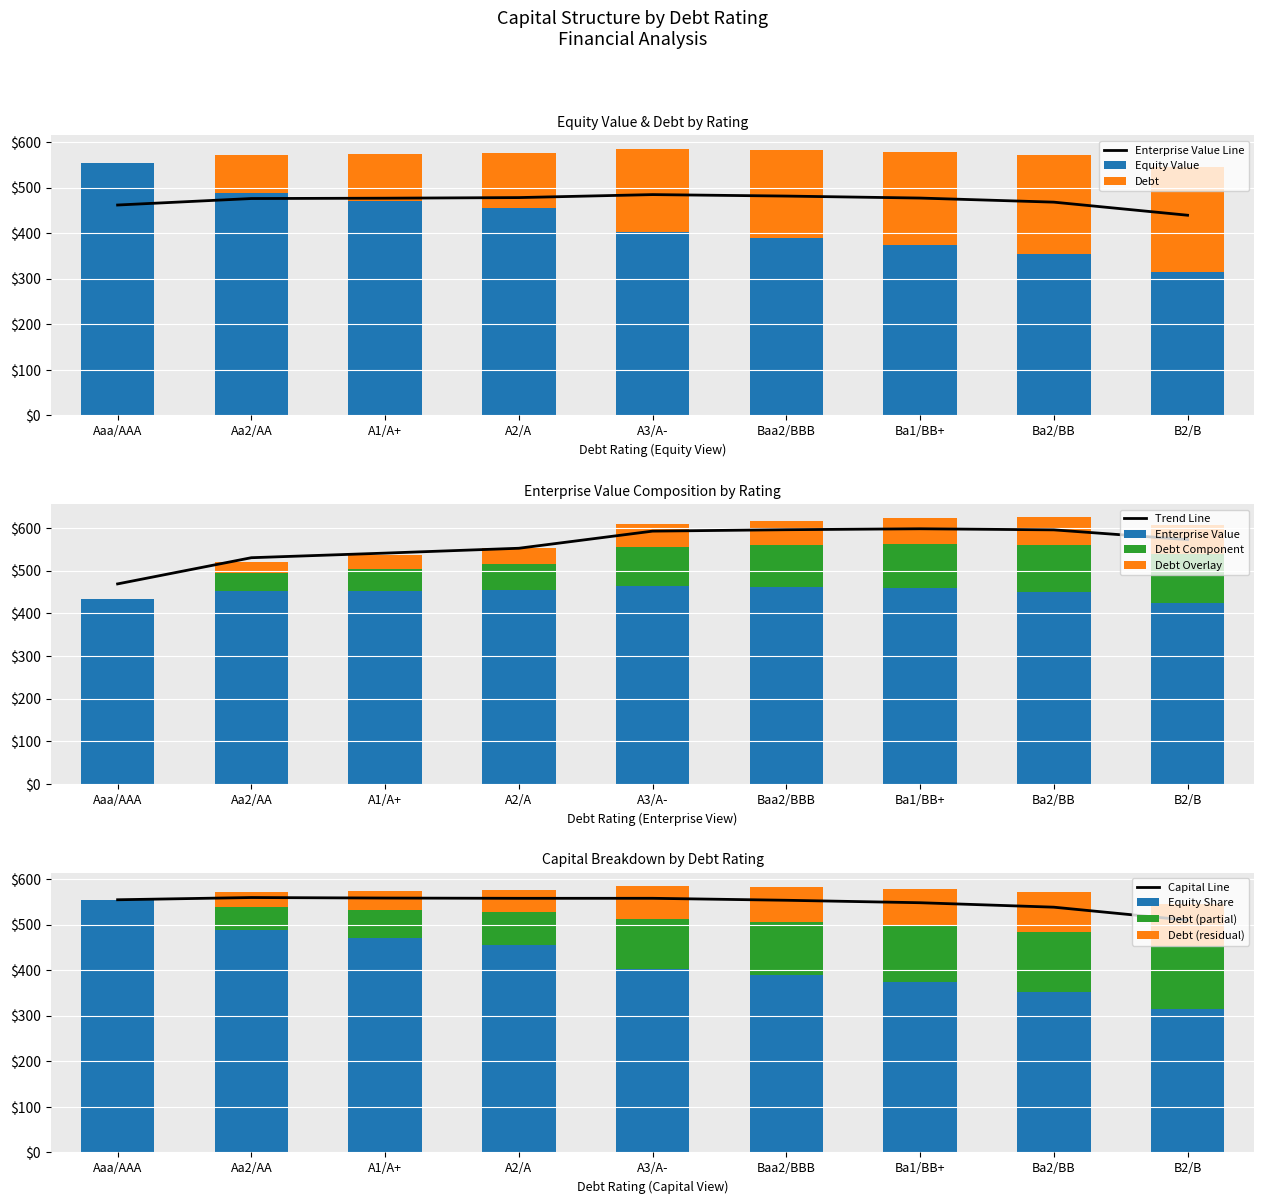

What is the sum of the enterprise_value values at Ba1/BB+ and A1/A+?

911.3